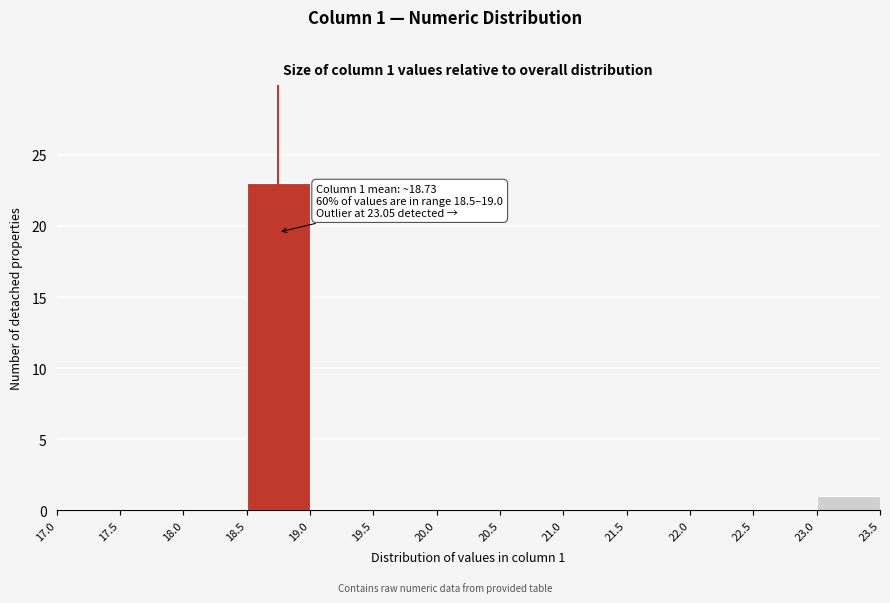

Over which range of the x-axis is the bar tallest?

18.5 to 19.0